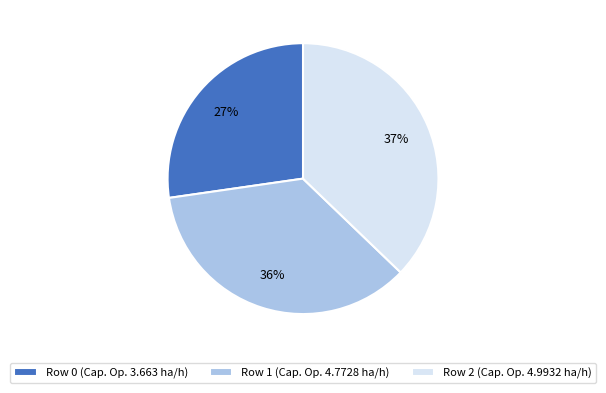

What is the smallest slice in the pie chart?

Row 0